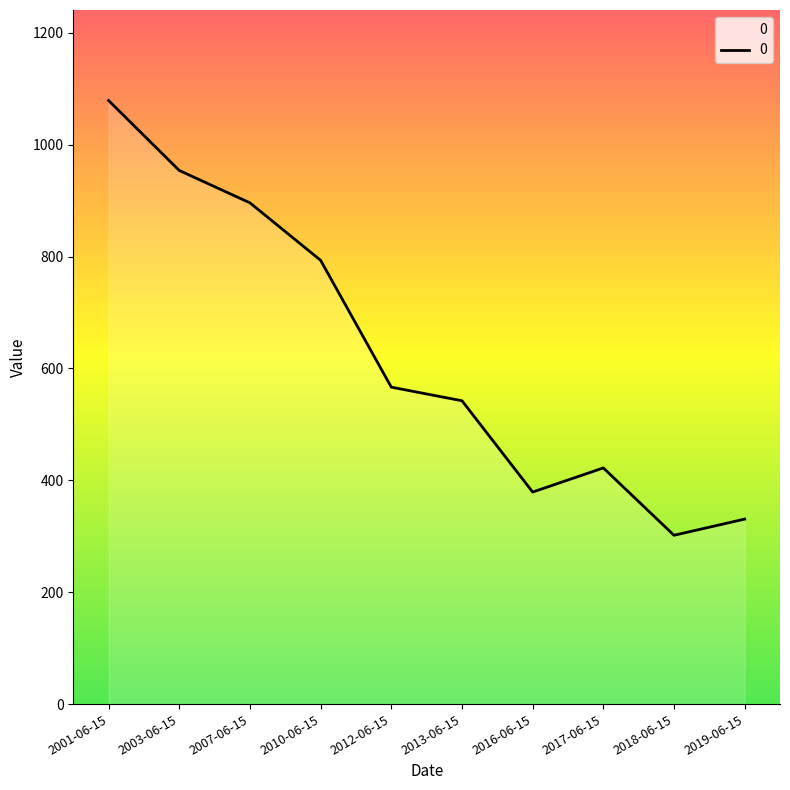

Between 2016-06-15 and 2018-06-15, which is larger?

2016-06-15